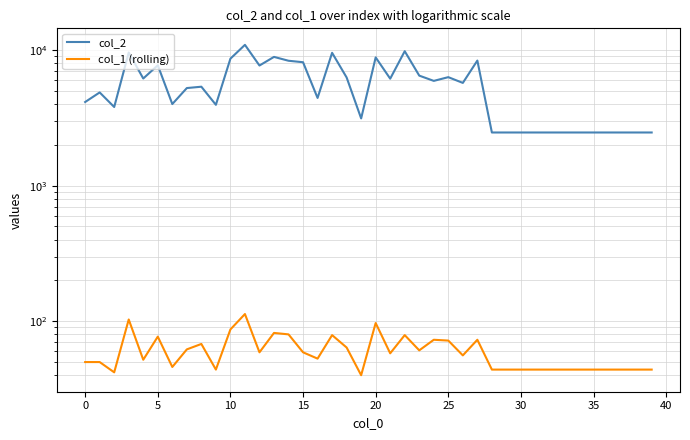

Which series has the widest spread of values?

col_2